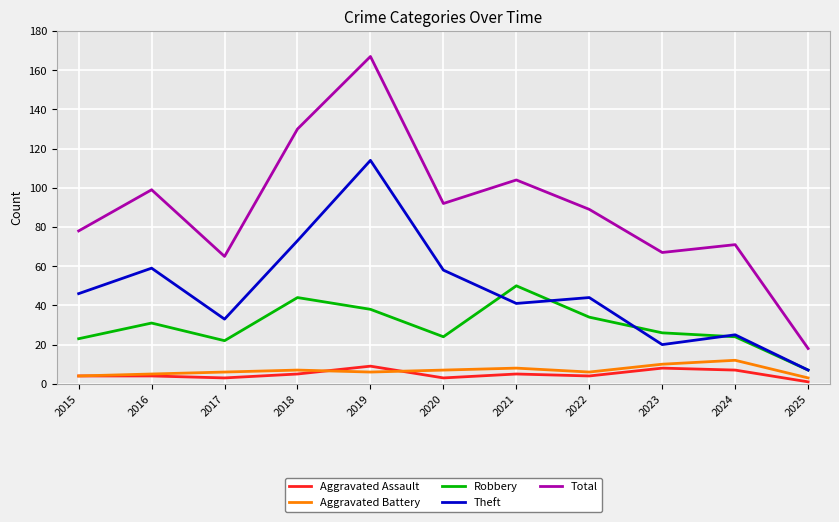

Is the value of Total at 2020 greater than the value of Aggravated Battery at 2024?

Yes